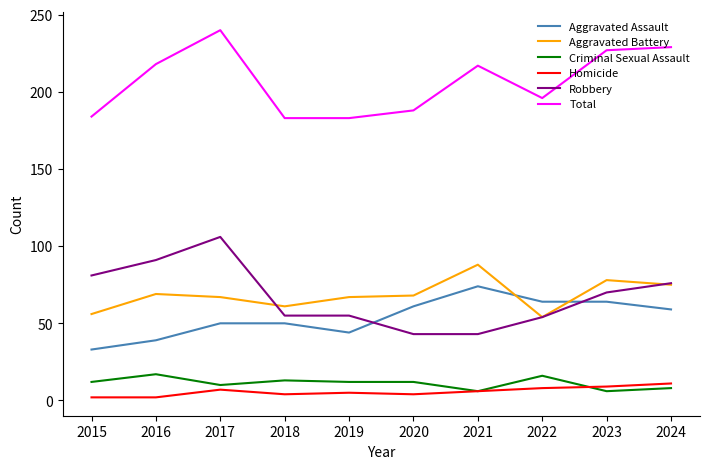

Between 2016 and 2020, which series saw the biggest shift?

Robbery